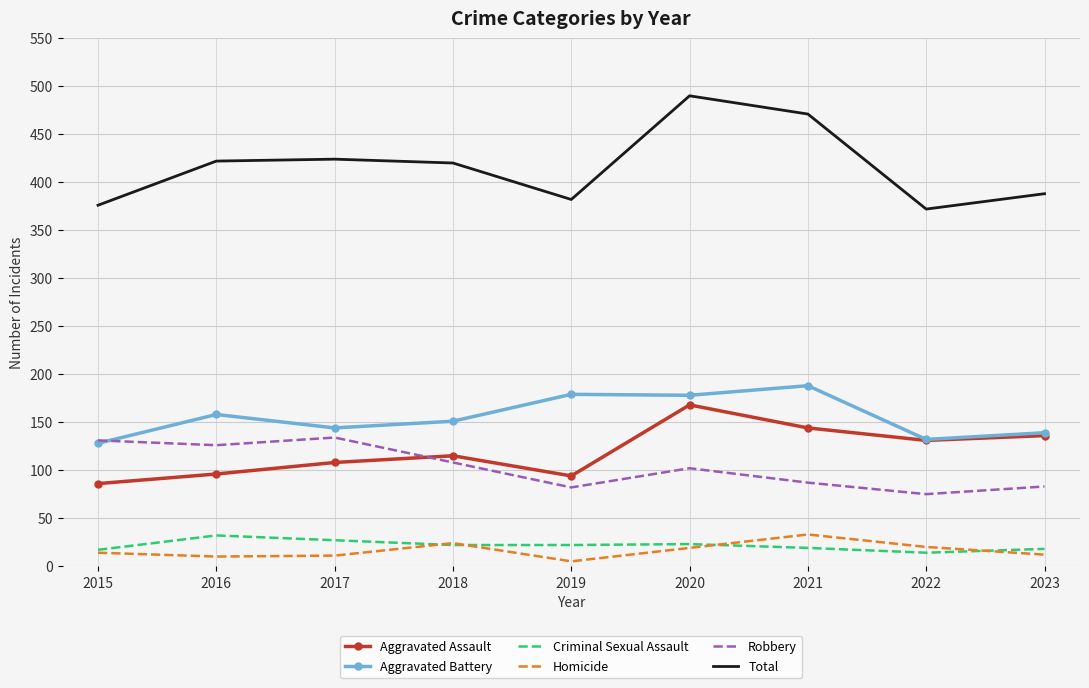

True or false: Total has a value of 471 at 2021.

True